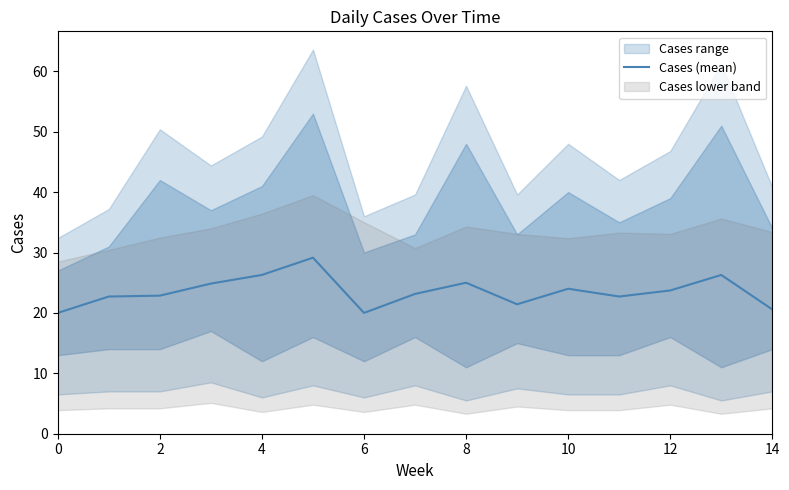

The Cases (mean) series shows 26.3 at 4. True or false?

True